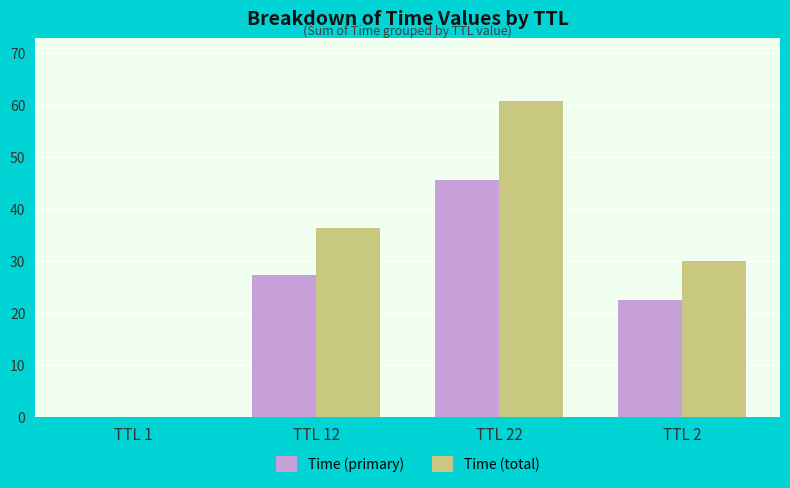

Between TTL 12 and TTL 22, which series saw the biggest shift?

Time (total)